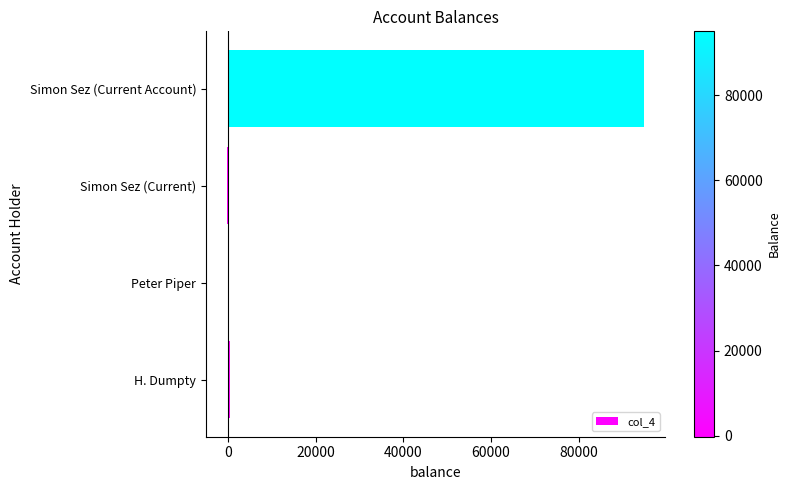

At which category does the chart reach its peak across all series?

Simon Sez (Current Account)